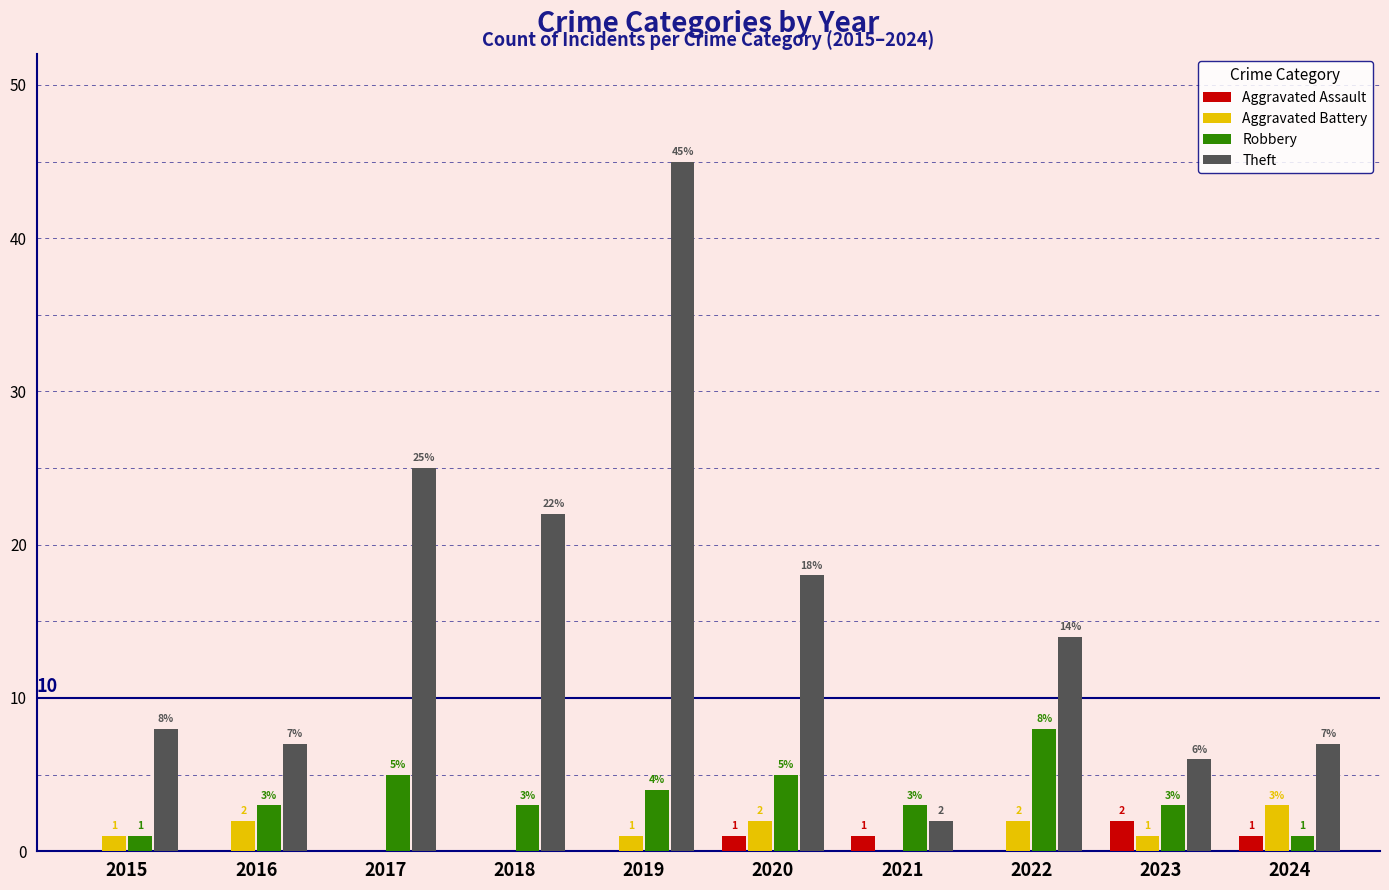

How many groups of bars are there?

10